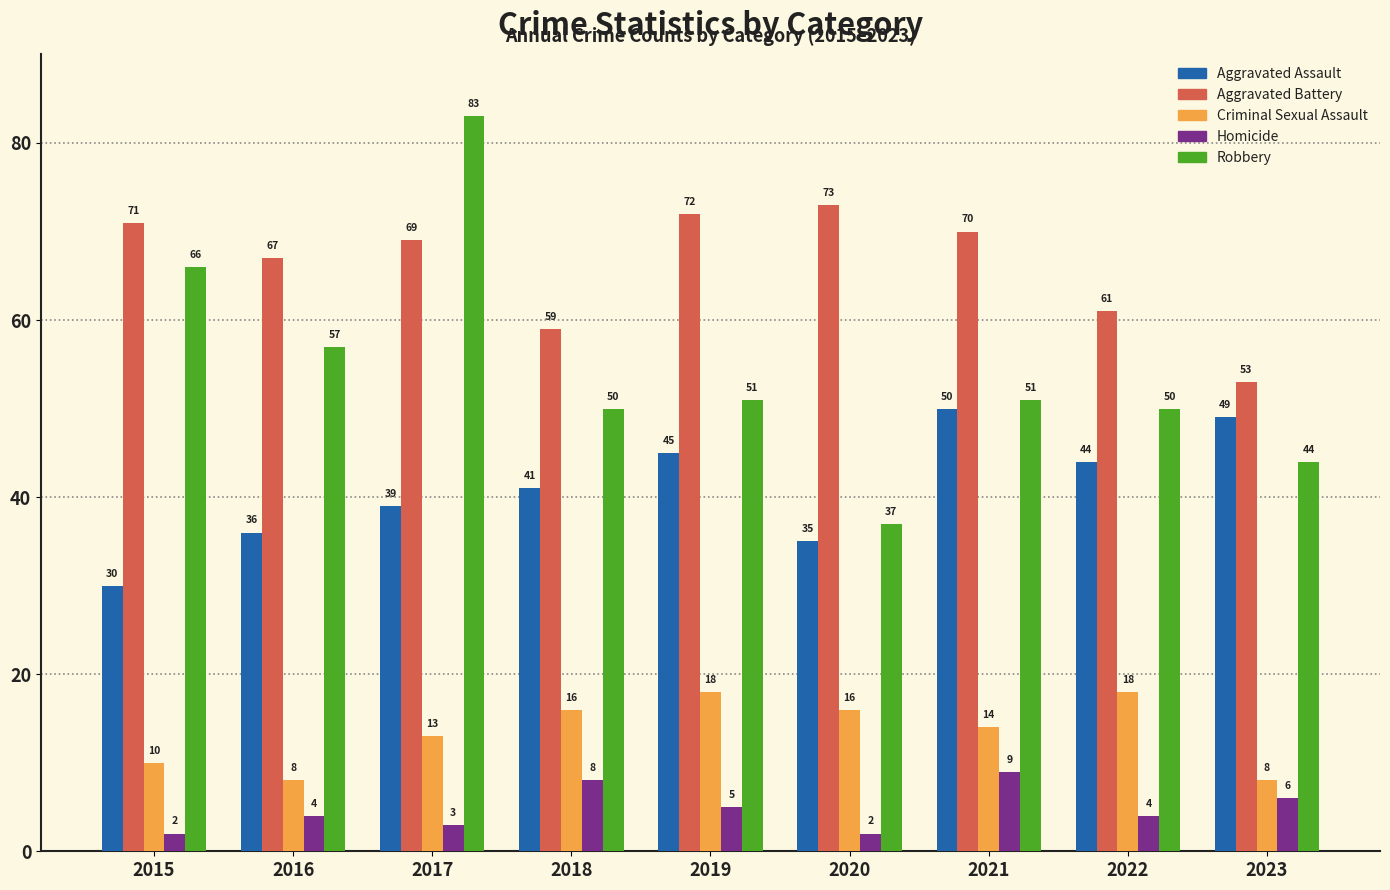

What is the difference between the second highest and minimum values in the Aggravated Assault series?

19